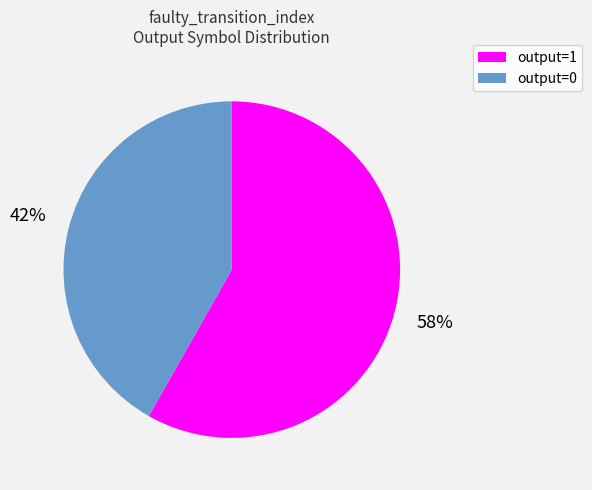

True or false: output=0 accounts for 27% of the total.

False